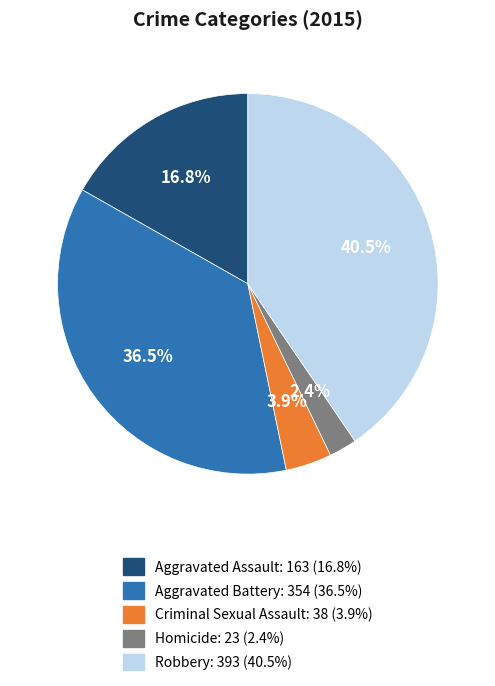

What is the total percentage of Aggravated Battery: 354 (36.5%) and Criminal Sexual Assault: 38 (3.9%)?

40.4%